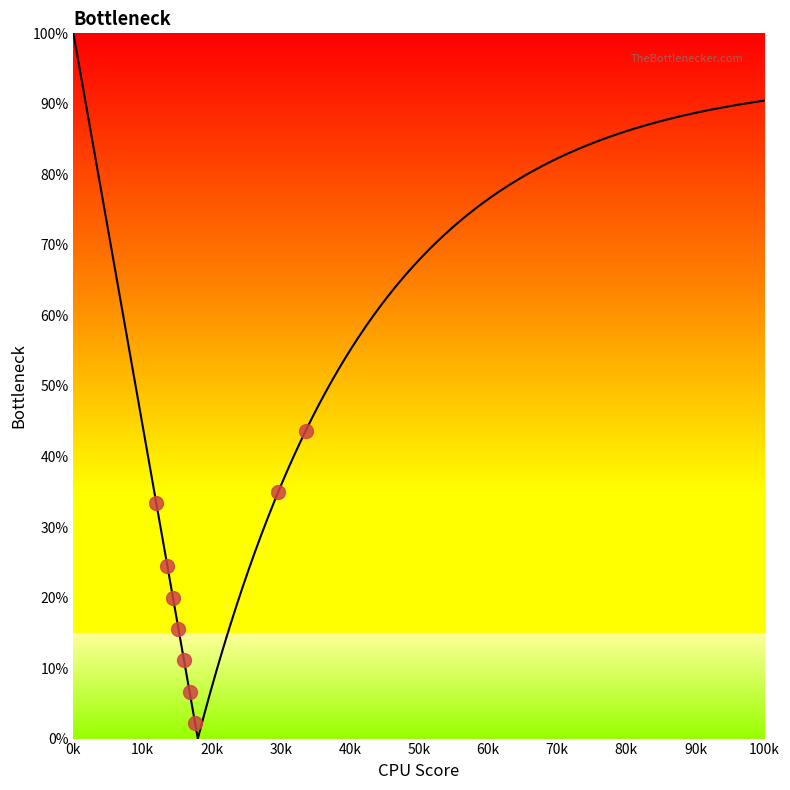

How many lines are shown in the chart?

1